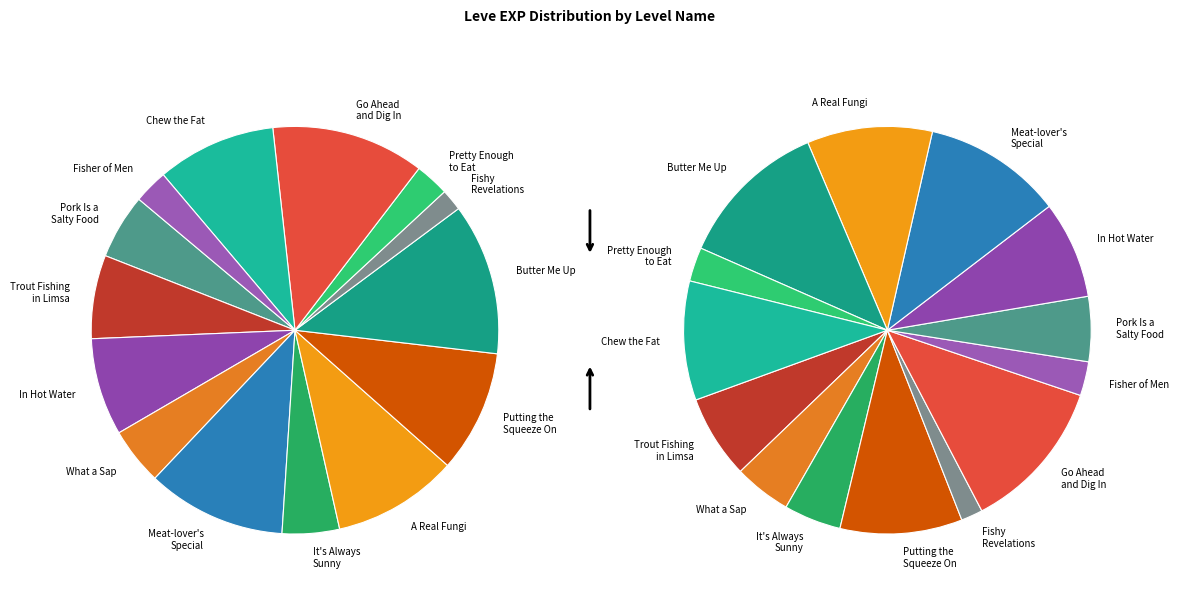

Rank the categories by value from highest to lowest.

Go Ahead and Dig In, Butter Me Up, Meat-lover's Special, A Real Fungi, Putting the Squeeze On, Chew the Fat, In Hot Water, Trout Fishing in Limsa, Pork Is a Salty Food, What a Sap, It's Always Sunny in Vylbrand, Pretty Enough to Eat, Fisher of Men, Fishy Revelations